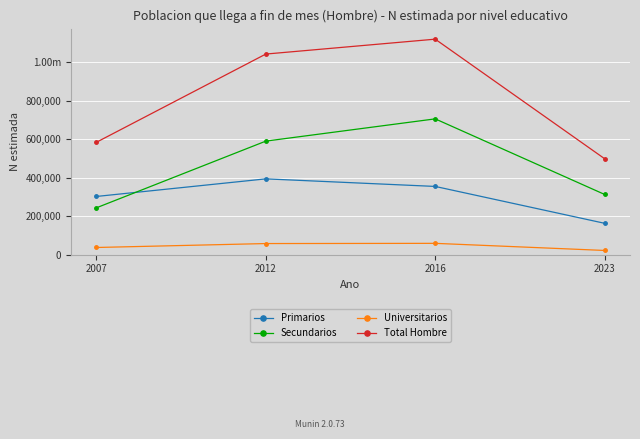

Rank the series at 2007 from highest to lowest value.

Total Hombre, Primarios, Secundarios, Universitarios